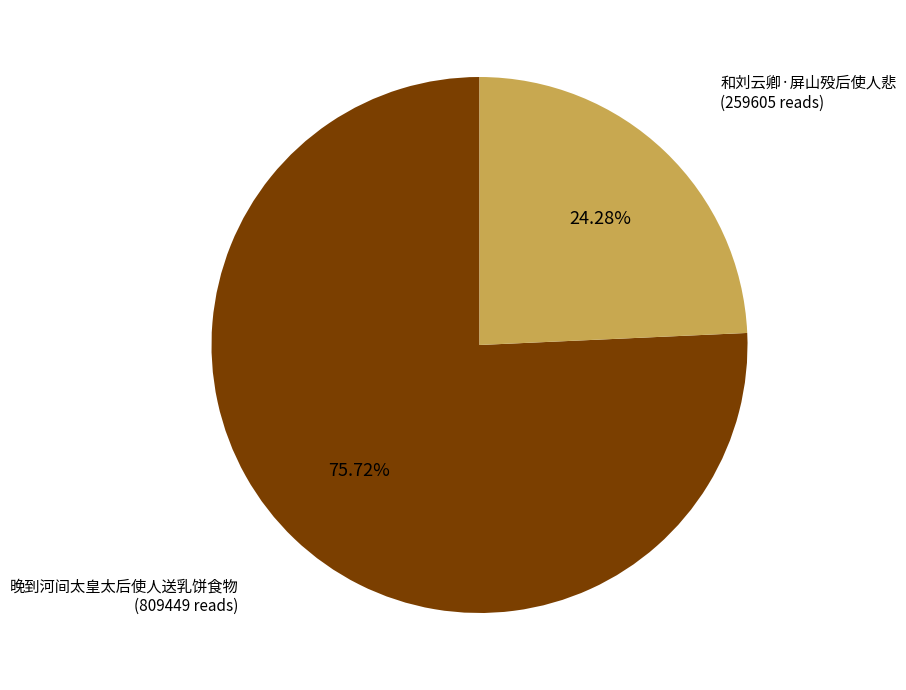

How many segments does this pie chart have?

2